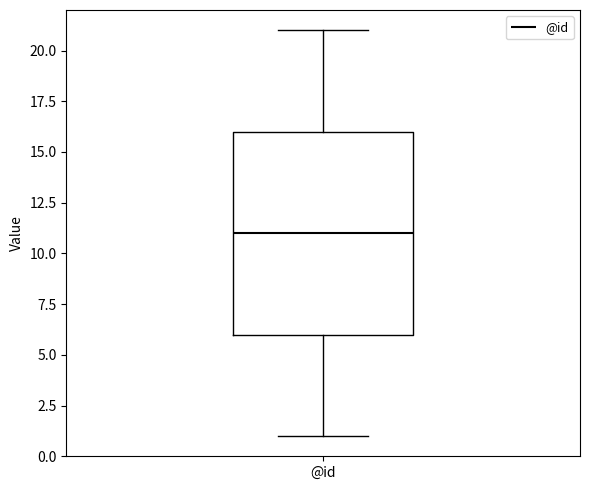

Transcribe this box plot: give where the median line is, the range the box spans, and where the two whiskers end, as read against the y-axis. The values are not printed on the chart, so give them approximately, as read against the axis.

median 11, box 6 to 16, whiskers 1 to 21